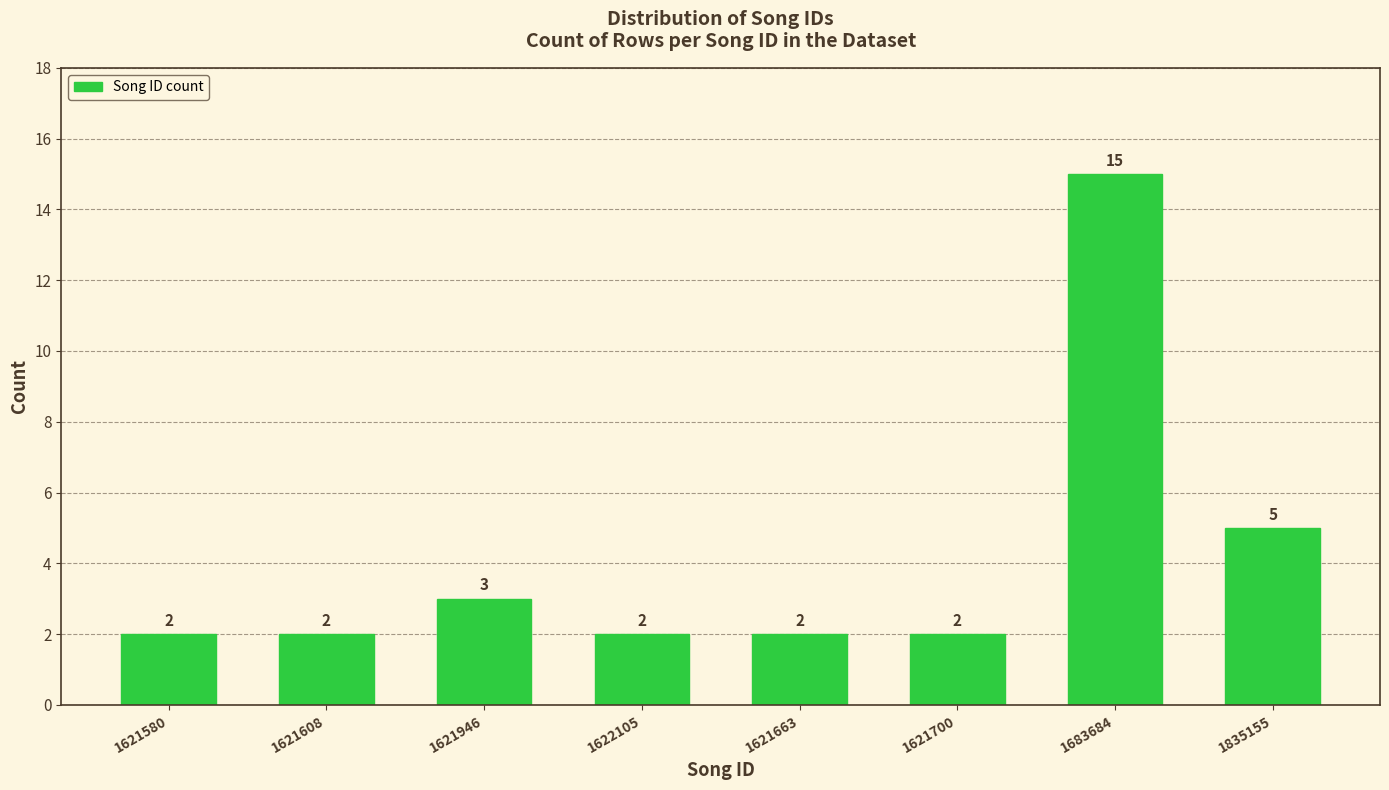

Reading left to right, what are all the values shown in this chart?

2	2	3	2	2	2	15	5